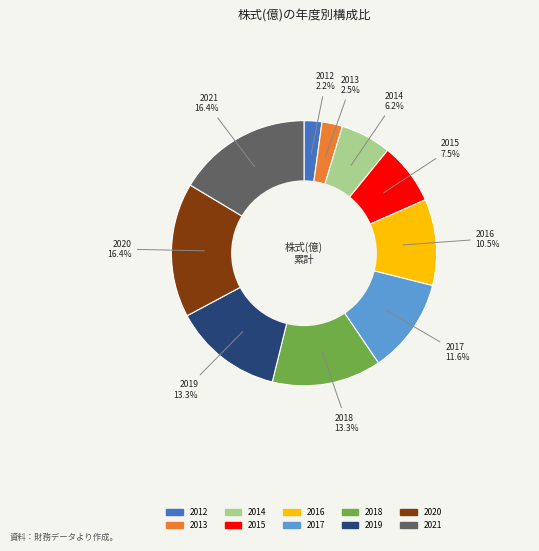

Does 2016 represent more than half of the total?

No